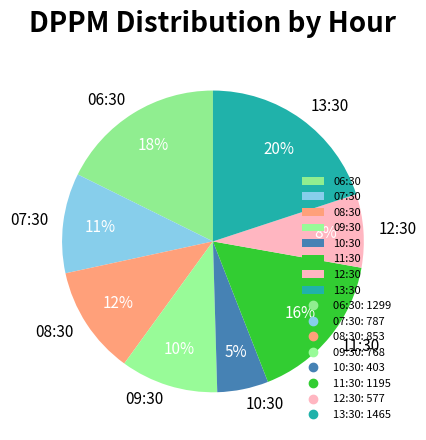

What is the ratio of the value at 07:30 to the value at 08:30?

0.9